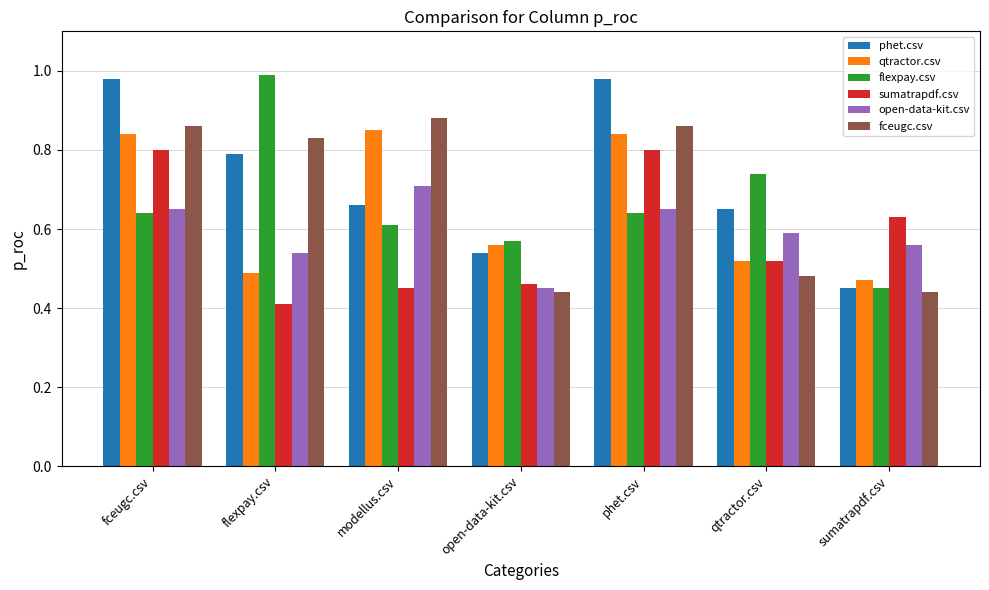

What is the label of the 1st bar from the right?

sumatrapdf.csv